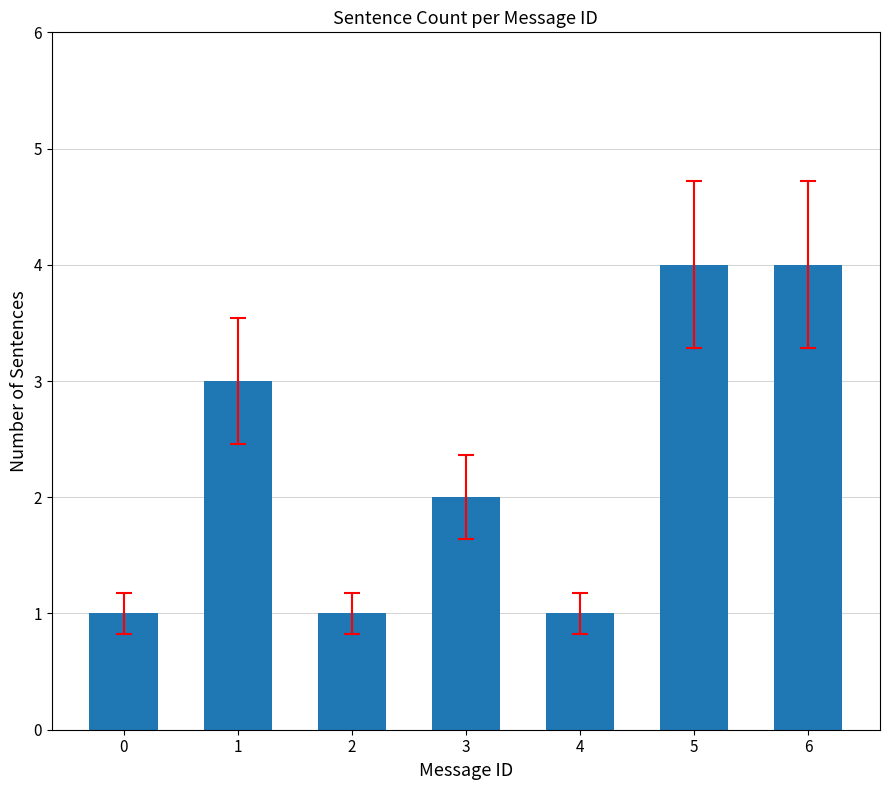

Where does the data first go above 2?

1